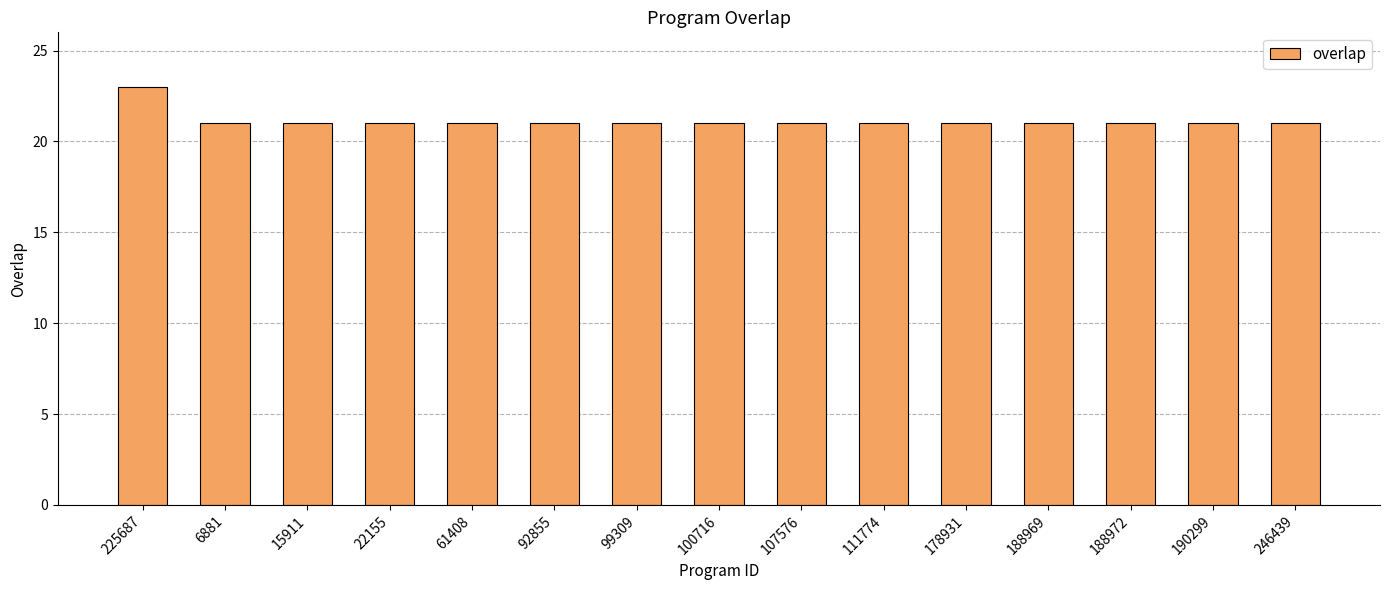

Is it true that the value at 61408 is 32?

False